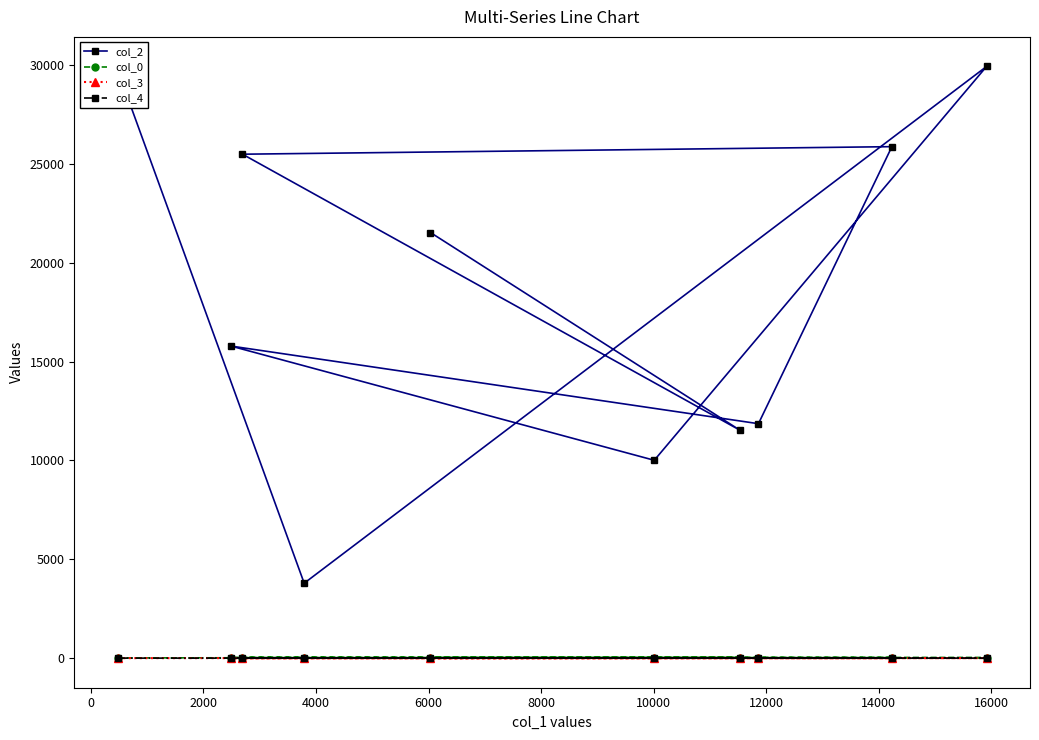

True or false: col_2 and col_3 cross at least once.

False